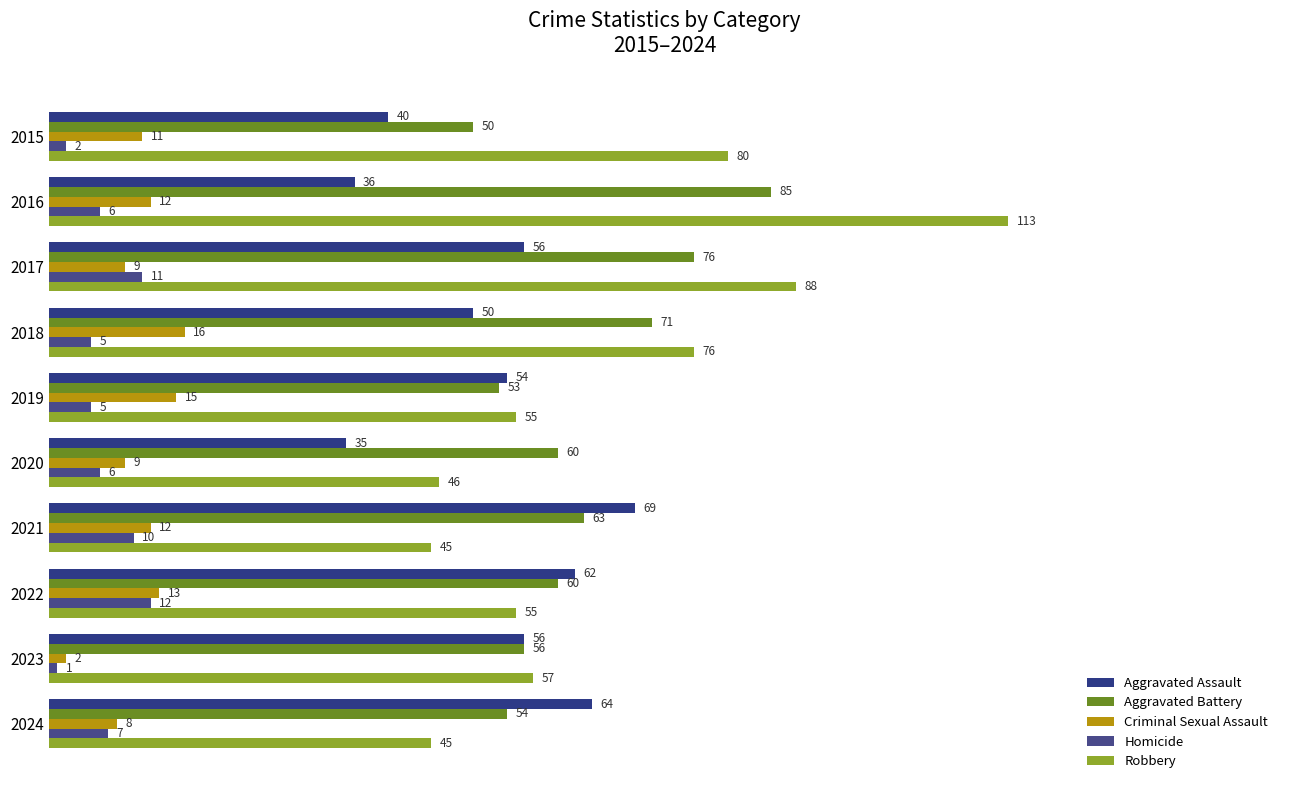

Which category has the highest value across all series?

2016